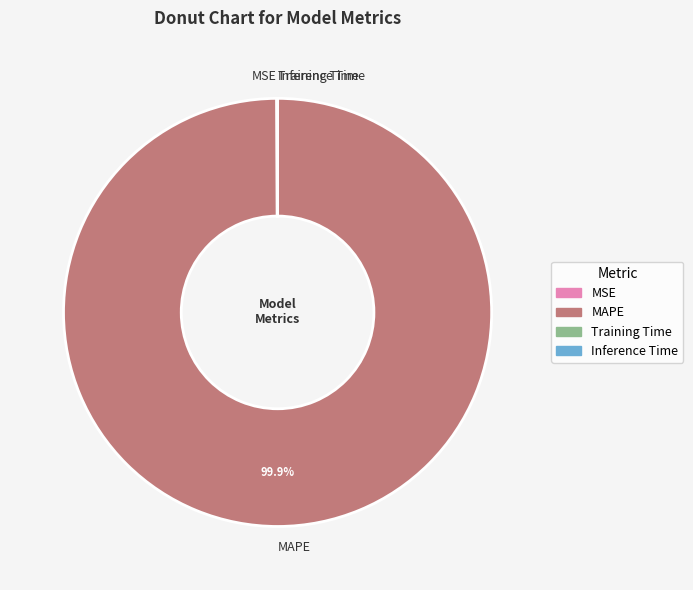

To the nearest percent, what is the average slice percentage?

25%